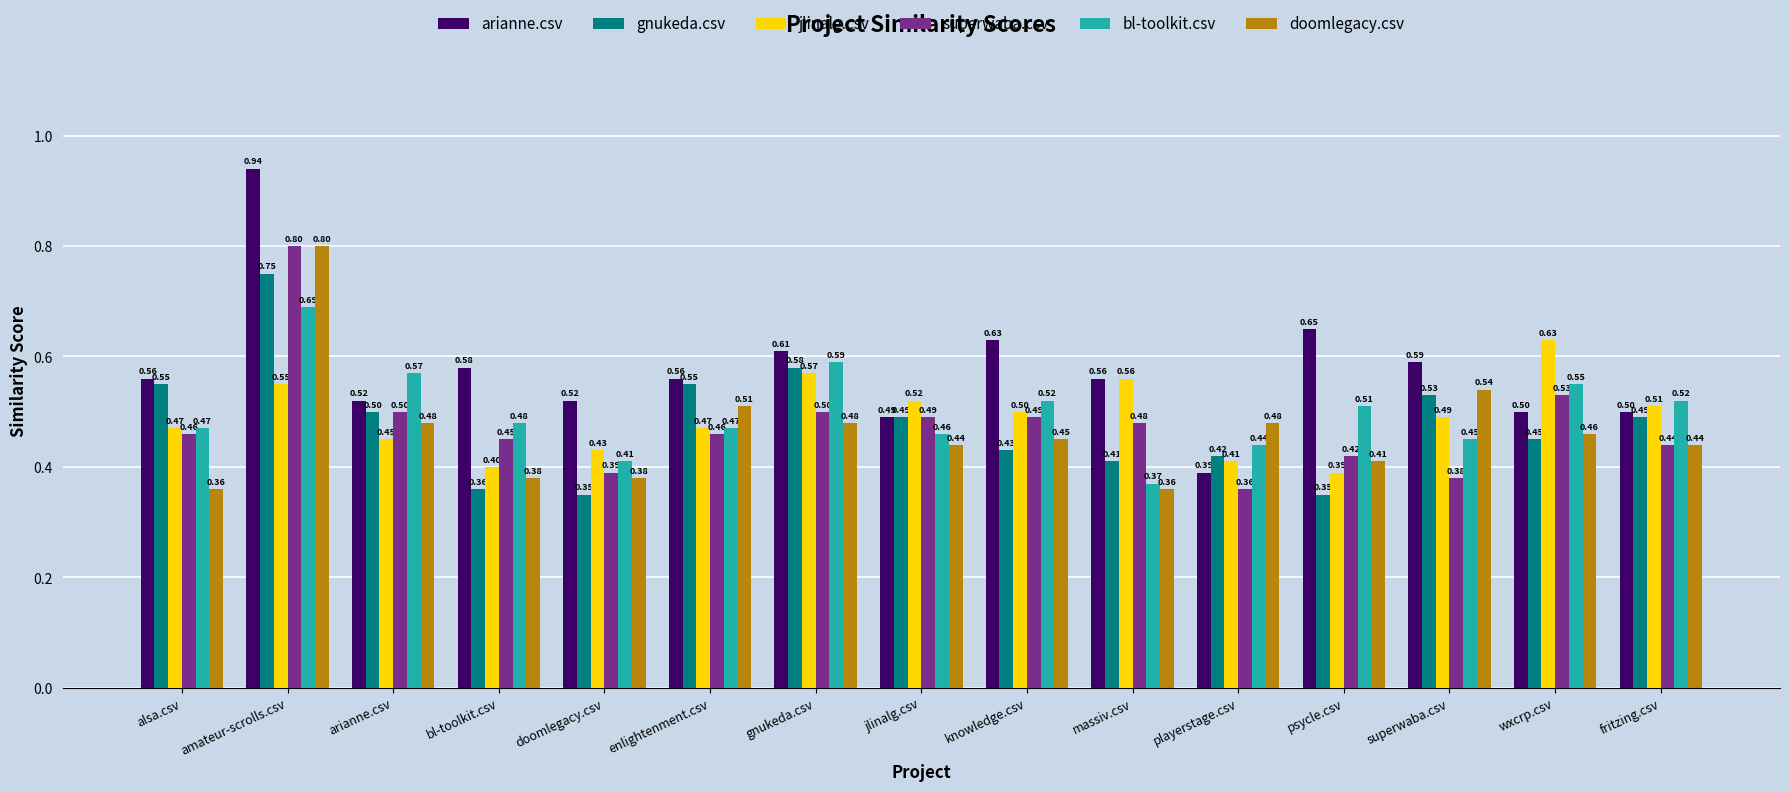

What is the spread (max minus min) of values at enlightenment.csv?

0.1